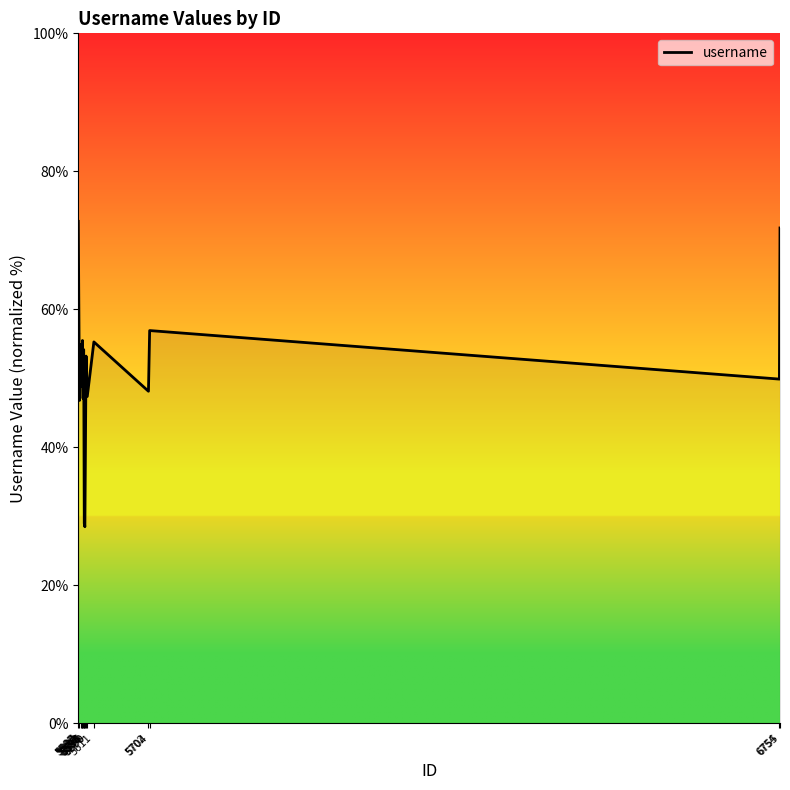

Reading left to right, list all the values displayed in this chart.

5585=72.7	5587=46.8	5589=54.9	5591=48.8	5592=55.5	5593=47.1	5594=54.2	5595=29.0	5596=28.5	5598=53.2	5600=47.4	5611=55.3	5702=48.1	5704=56.9	6754=49.9	6755=71.8